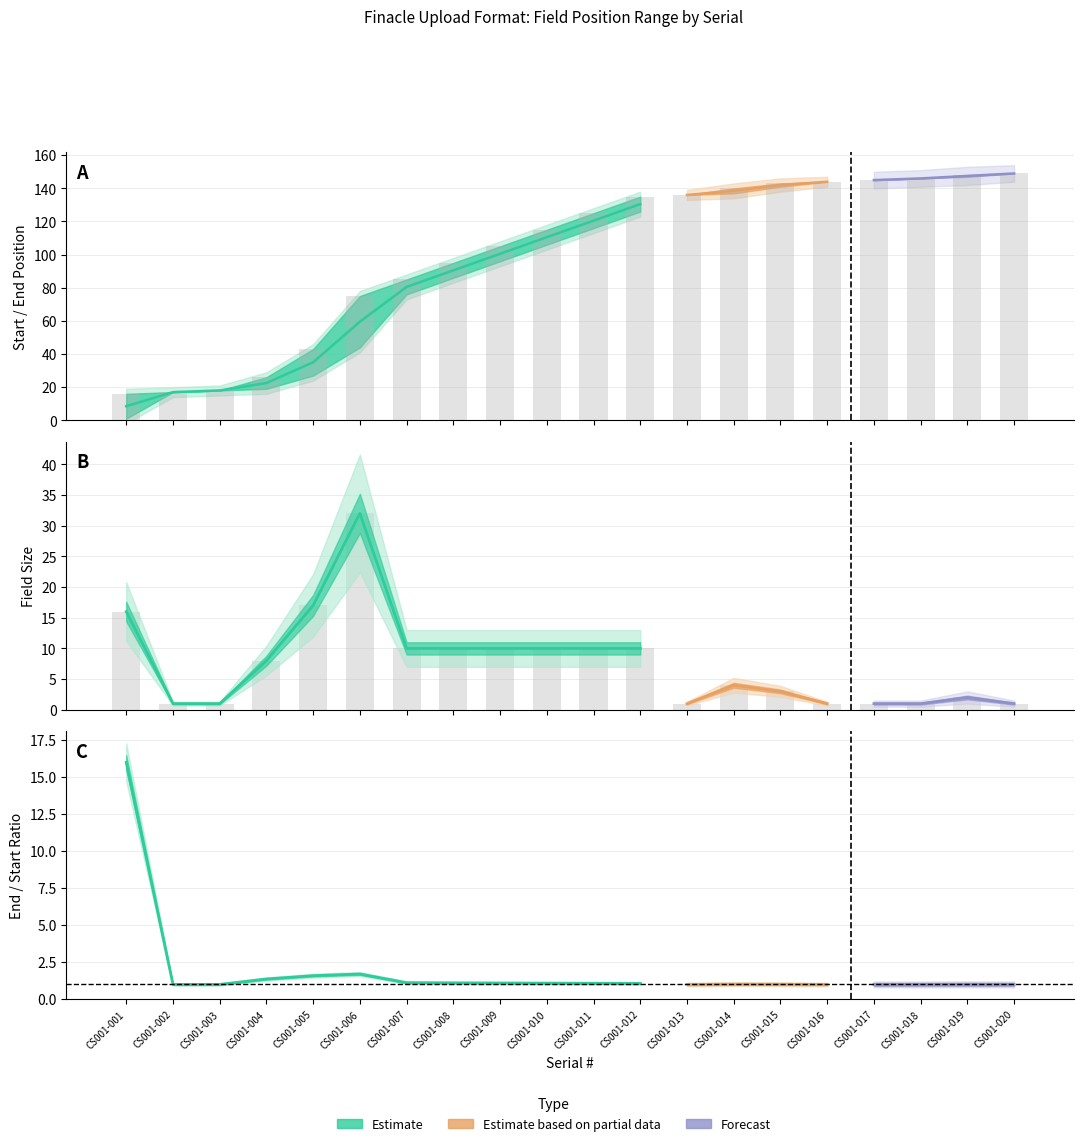

List the labels in order of value, largest first.

CS001-020, CS001-019, CS001-018, CS001-017, CS001-016, CS001-015, CS001-014, CS001-013, CS001-012, CS001-011, CS001-010, CS001-009, CS001-008, CS001-007, CS001-006, CS001-005, CS001-004, CS001-003, CS001-002, CS001-001